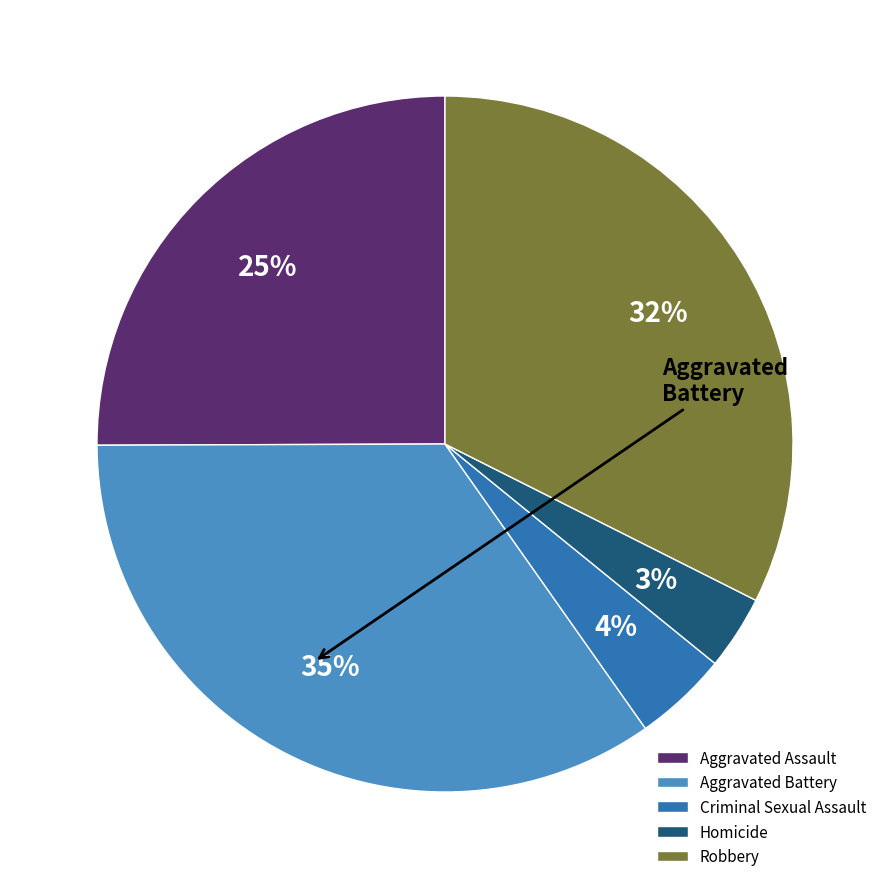

The Robbery slice represents 24% of the pie. True or false?

False